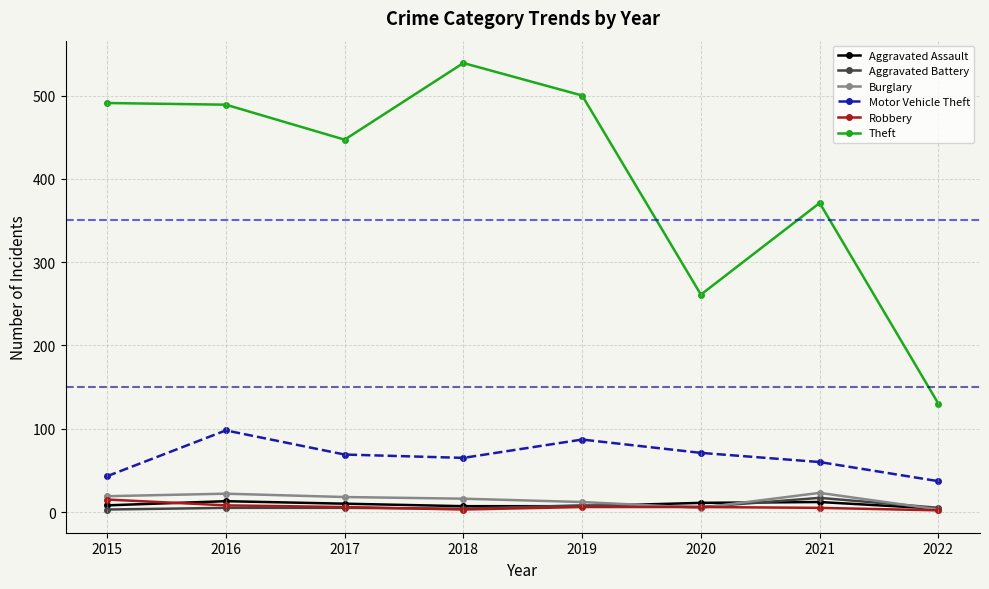

The Motor Vehicle Theft series shows 66 at 2015. True or false?

False